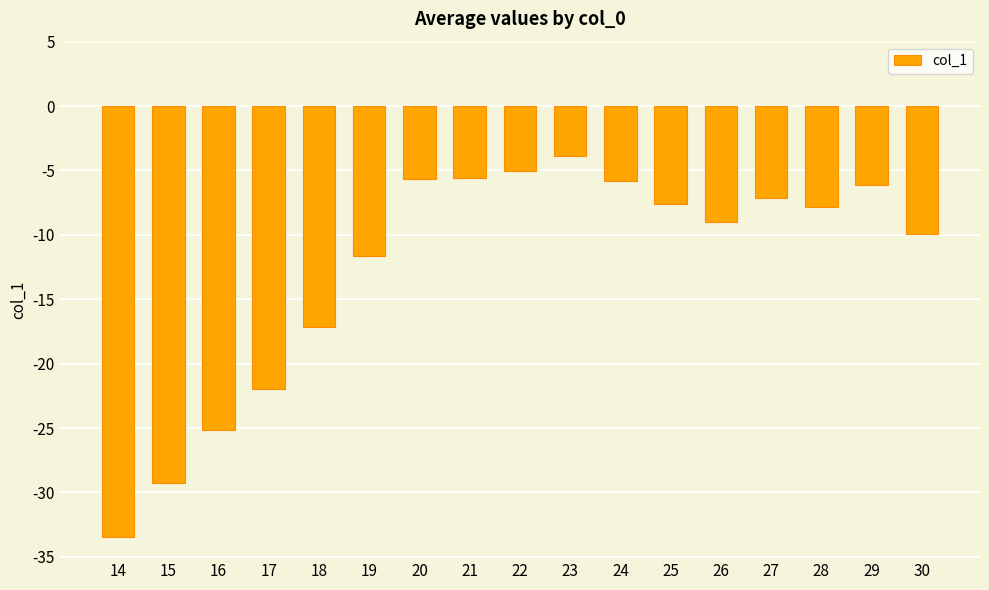

The value at 30 is -3.2. True or false?

False